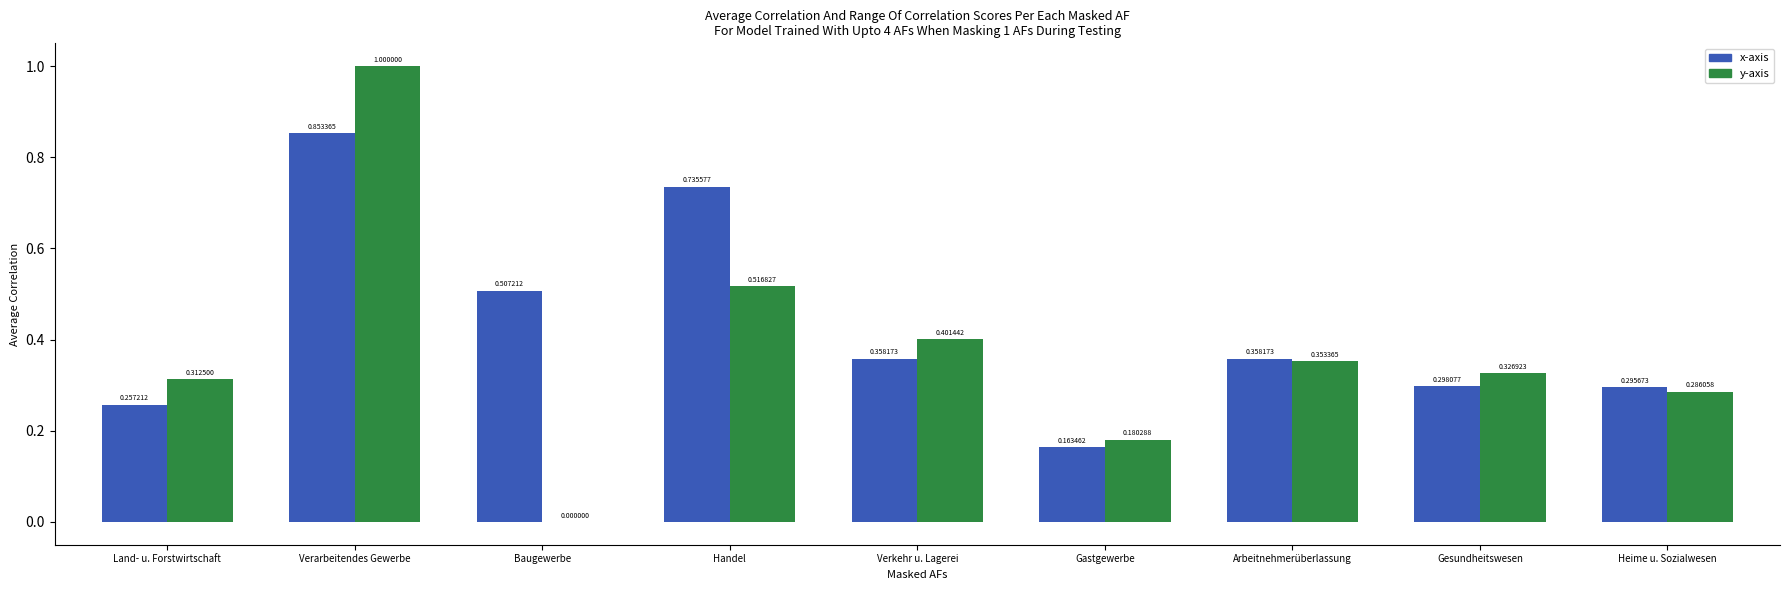

Between Verarbeitendes Gewerbe and Gastgewerbe, which series saw the biggest shift?

y-axis